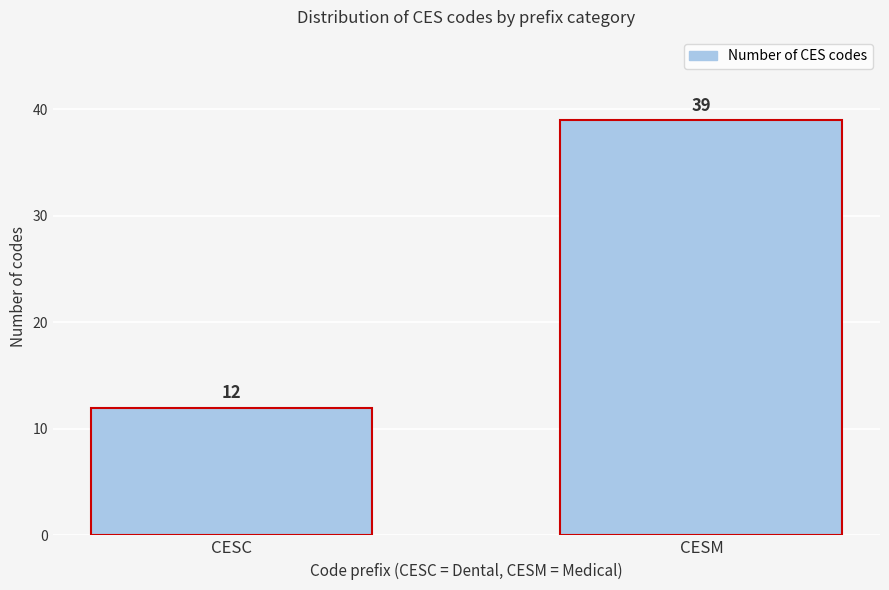

Reading left to right, transcribe all the data shown in this chart.

12	39